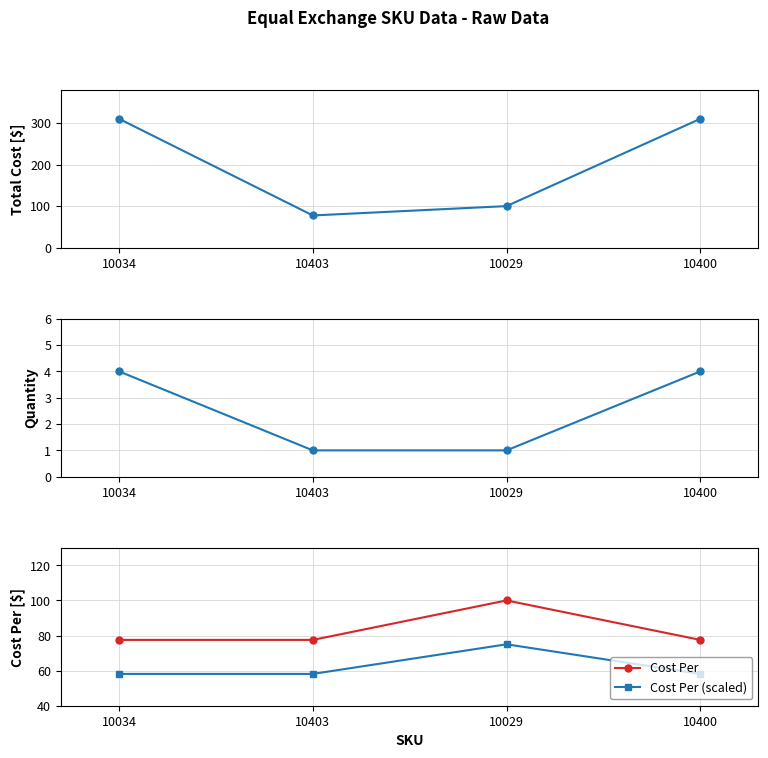

How many lines are shown in the chart?

4